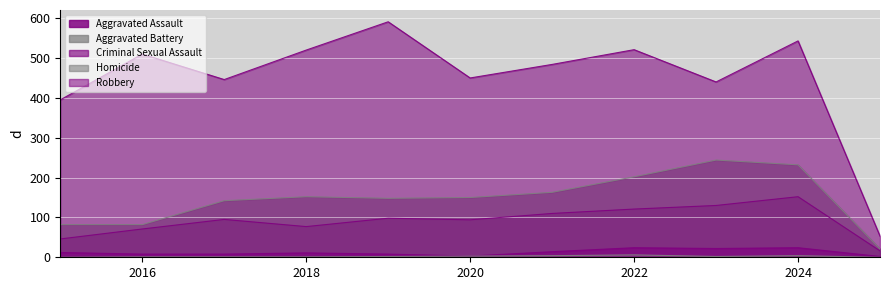

Count the number of categories in the chart.

11